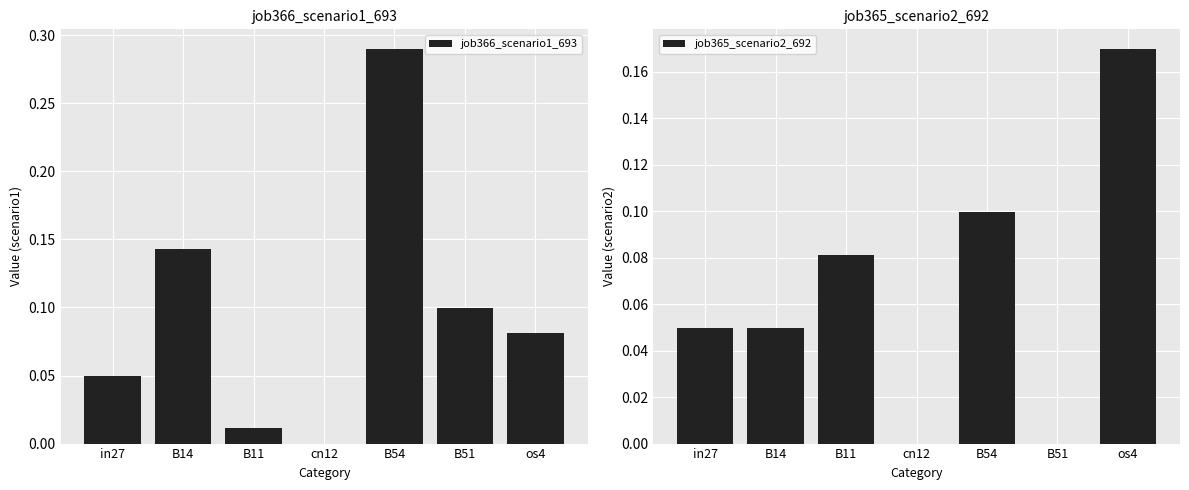

What is the difference between the highest and lowest values at B54?

0.2